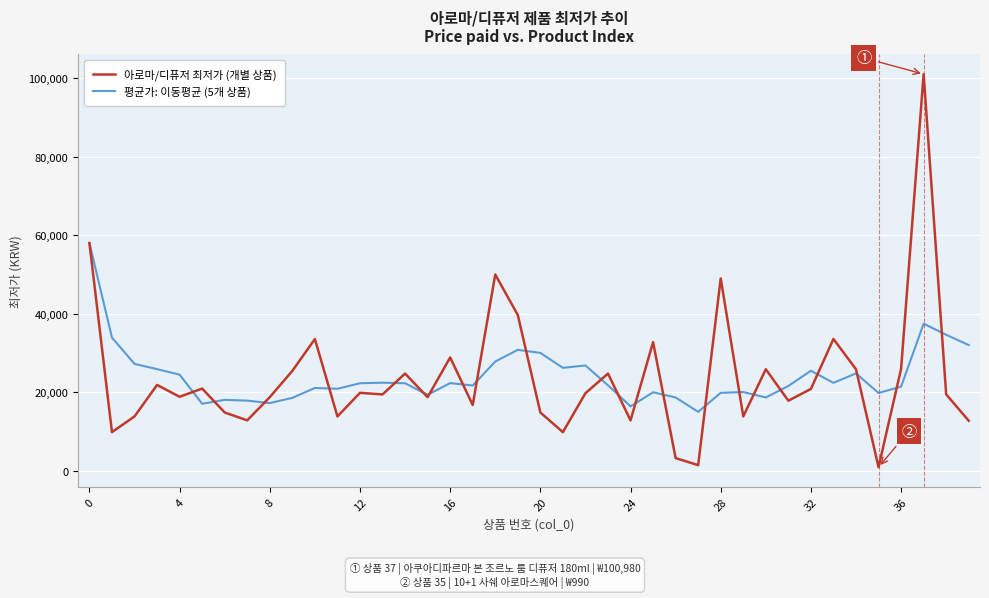

Which series has the widest spread of values?

아로마/디퓨저 최저가 (개별 상품)